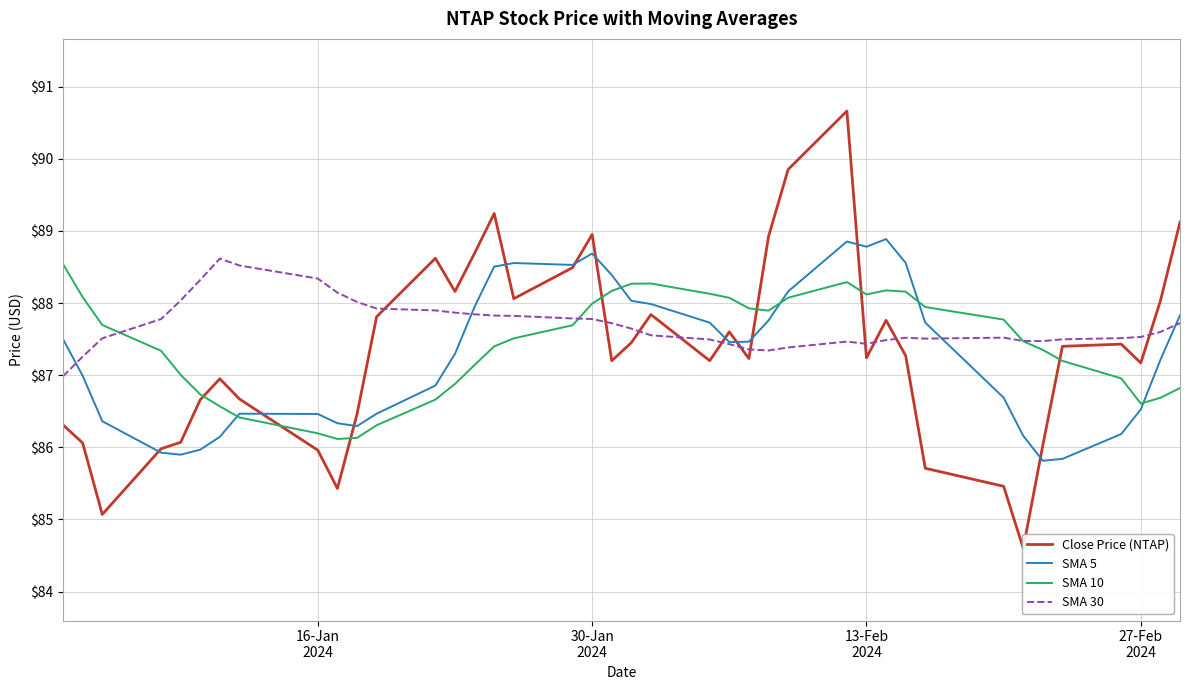

Does the chart display data point markers on the line(s)?

No